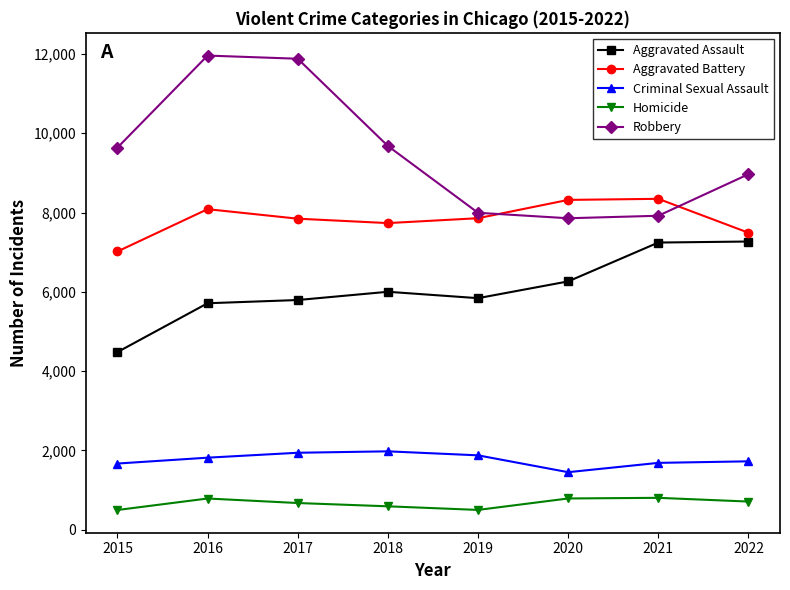

What is the maximum value for Aggravated Battery?

8346